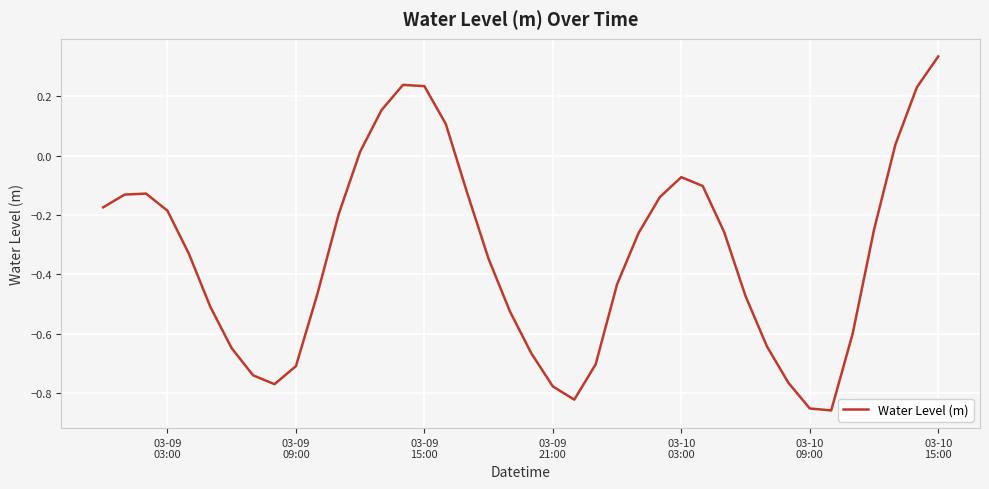

Is this an area chart (filled region under the line)?

No